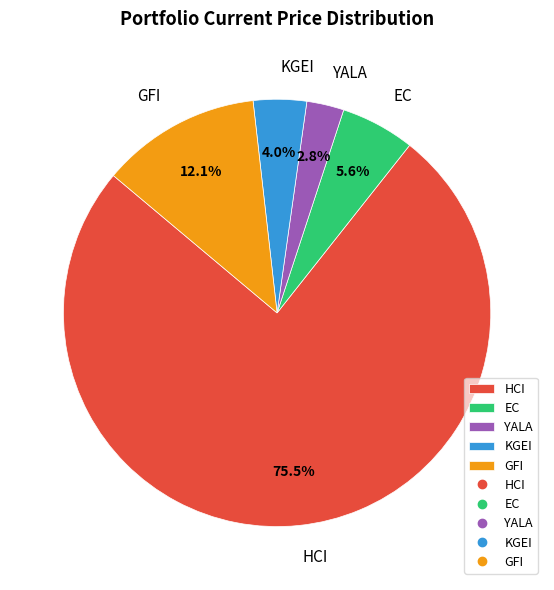

Which has a higher value, HCI or KGEI?

HCI